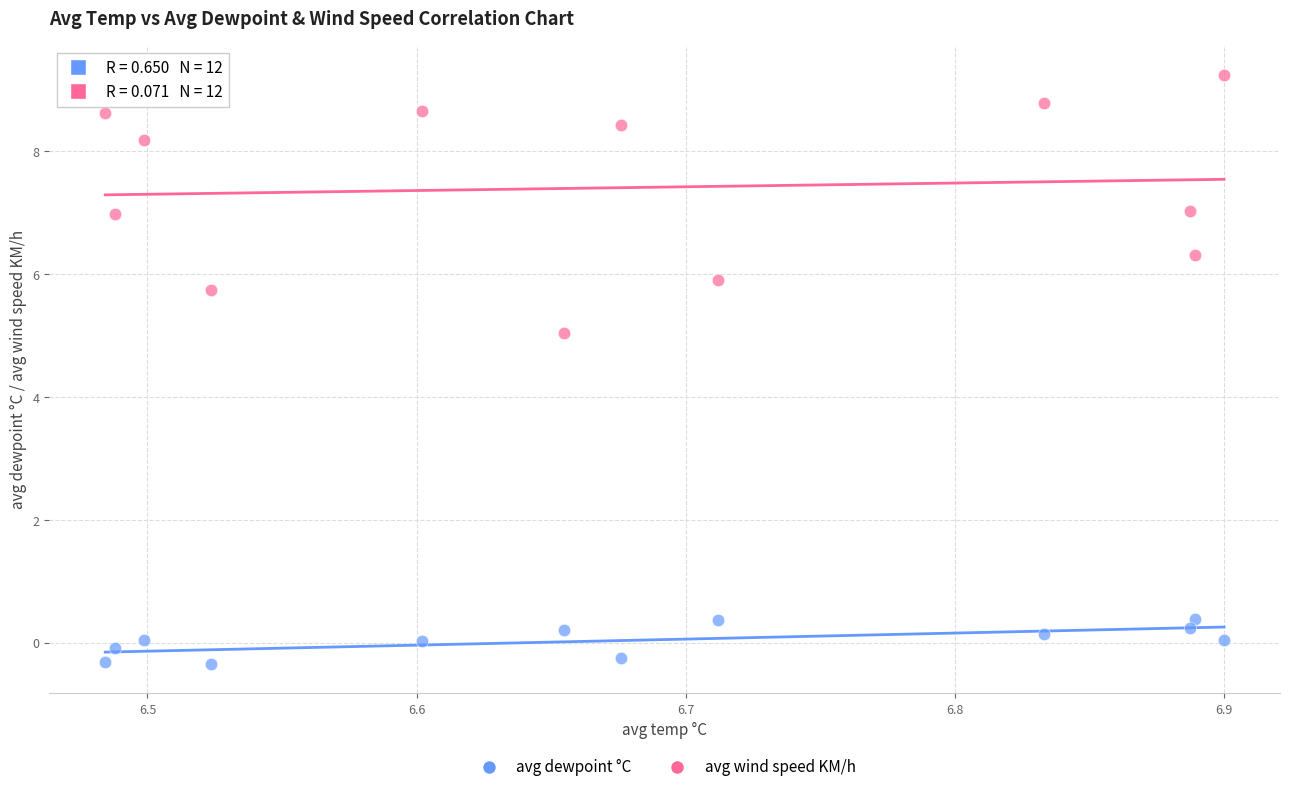

Which series contains the lowest Y value?

avg dewpoint °C